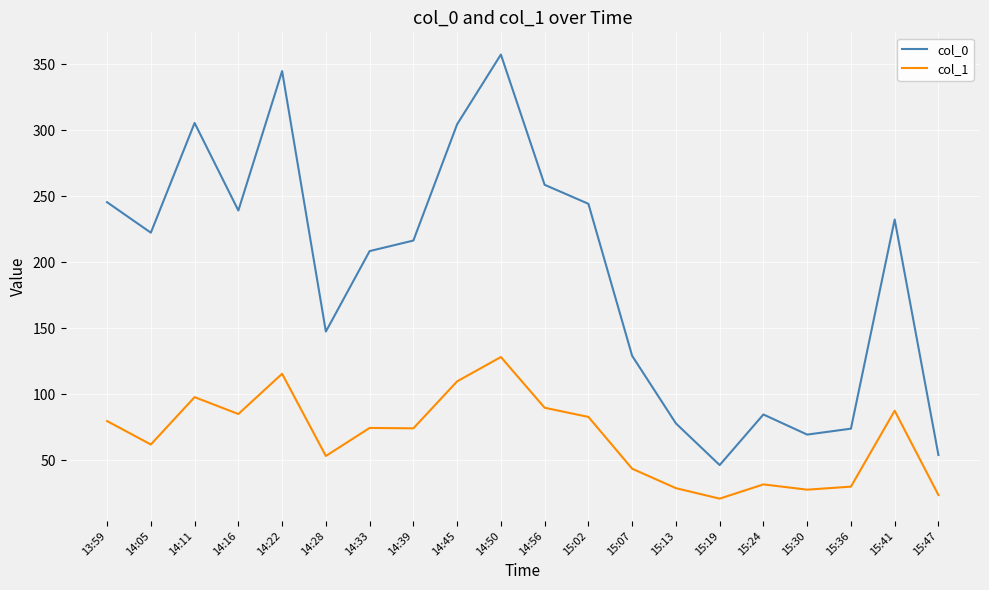

What position from the left is 15:02?

12